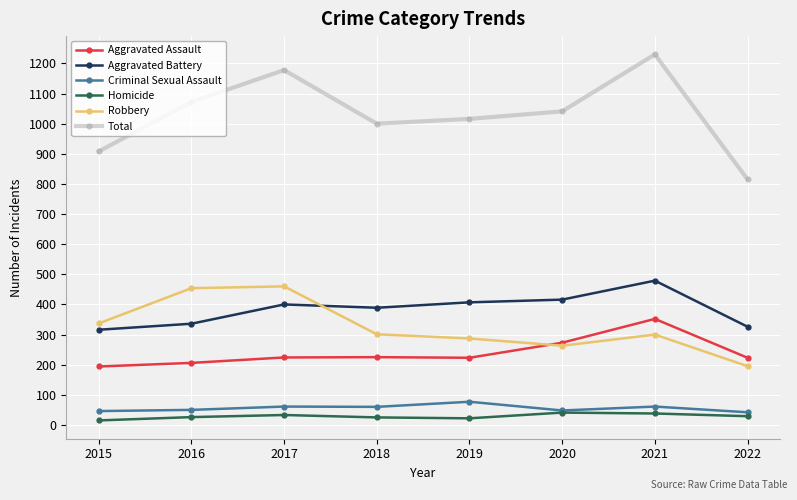

What is the difference between the highest and lowest values at 2016?

1046